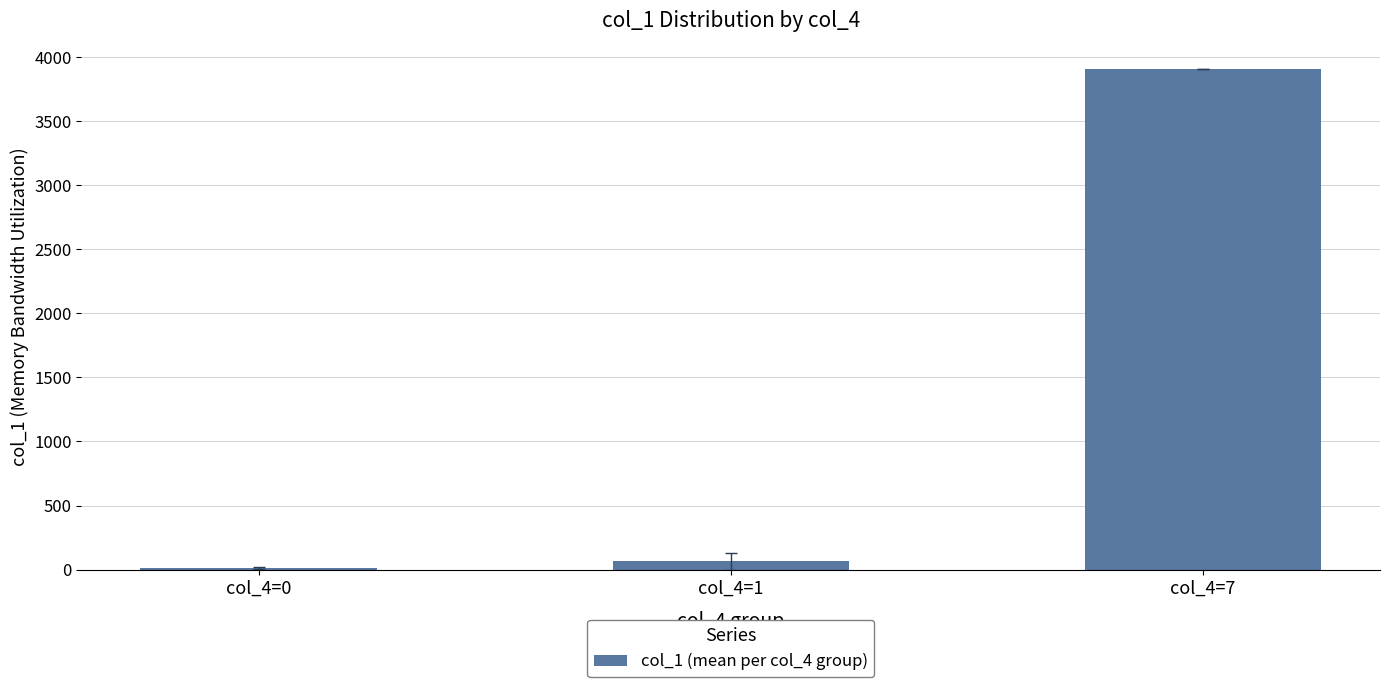

At which label is the value closest to 1961?

col_4=1